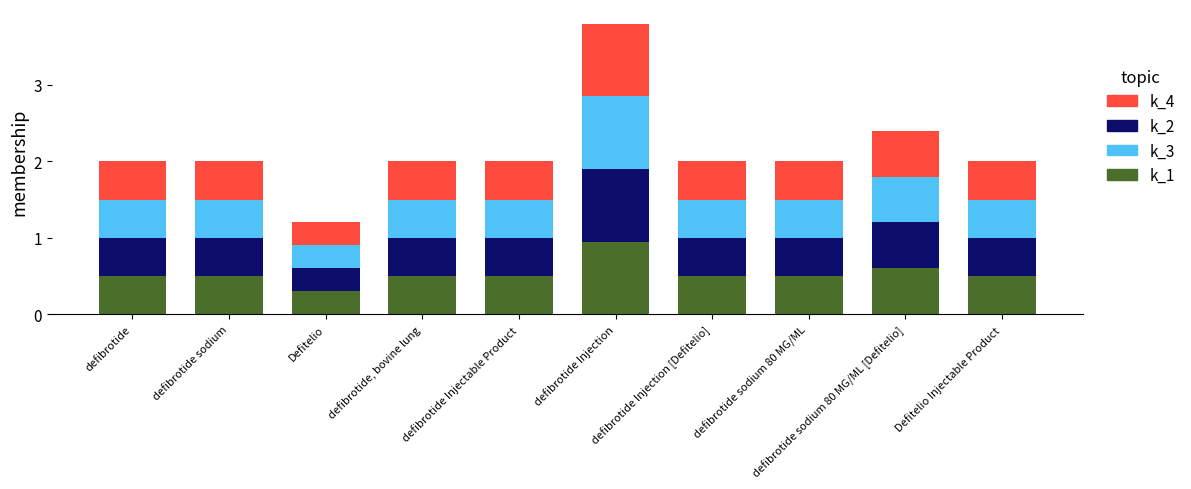

What is the average value of the k_1 series?

0.5